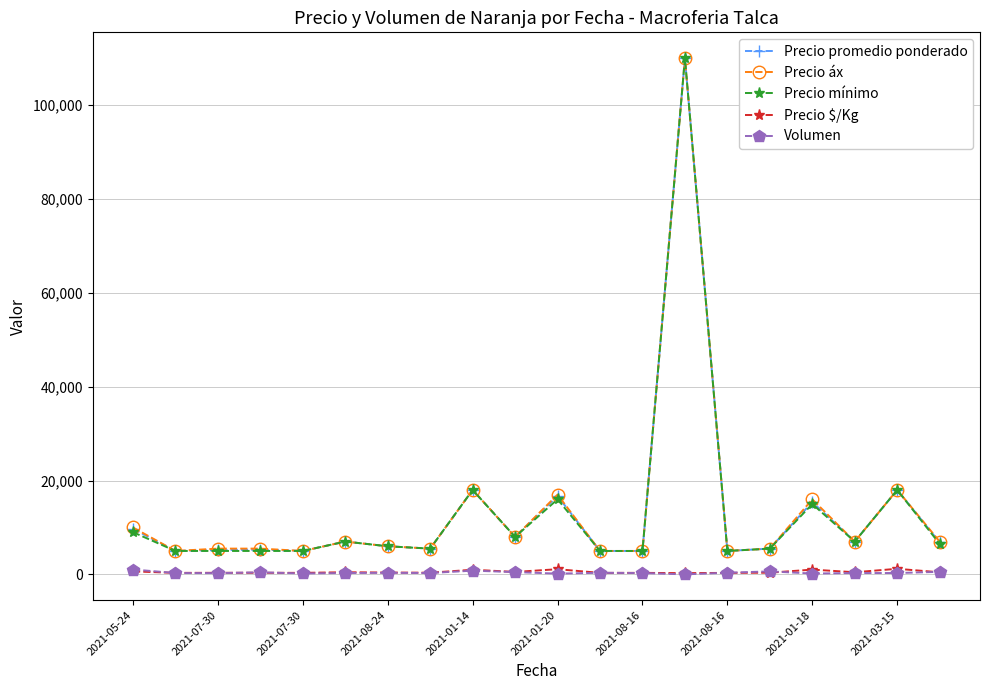

True or false: Precio áx has more than 2 points higher than both neighbors.

True